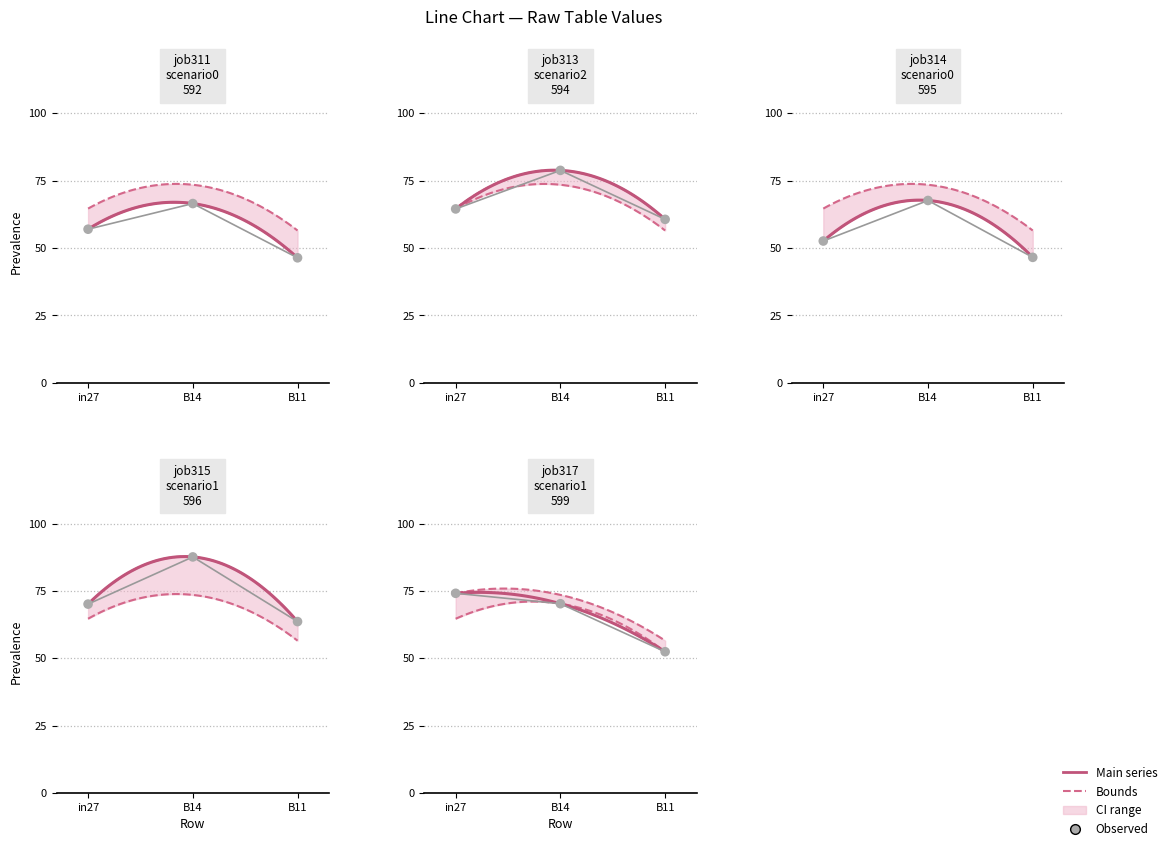

Which series has the largest total across all categories?

job315_scenario1_596